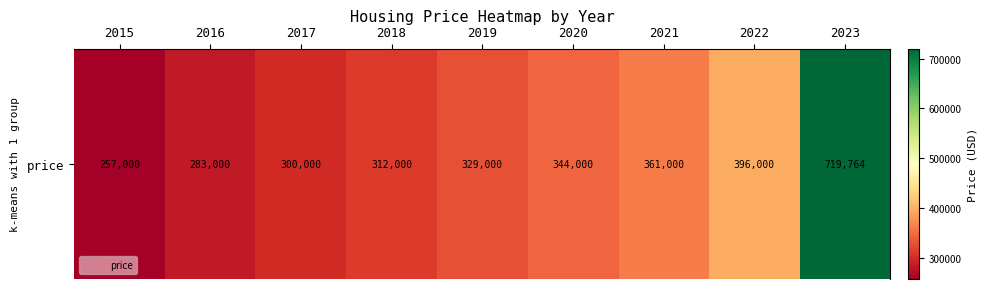

List the labels in order of value, largest first.

2023, 2022, 2021, 2020, 2019, 2018, 2017, 2016, 2015